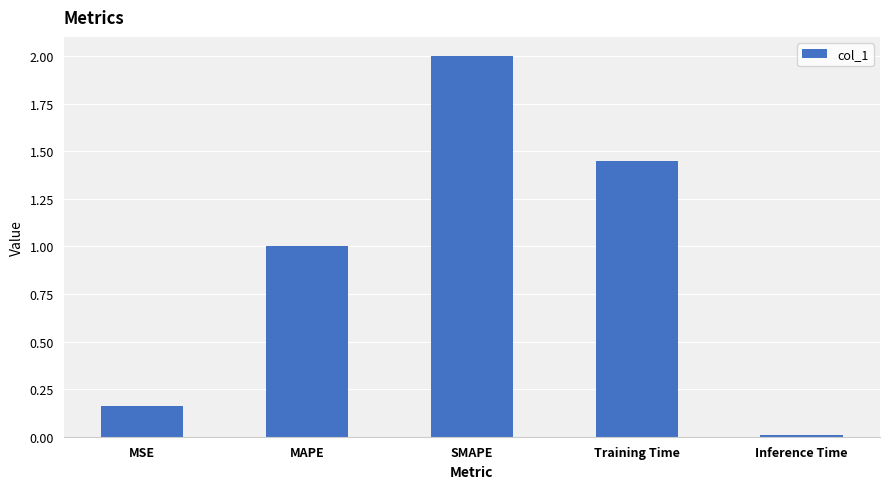

Are the bars horizontal?

No